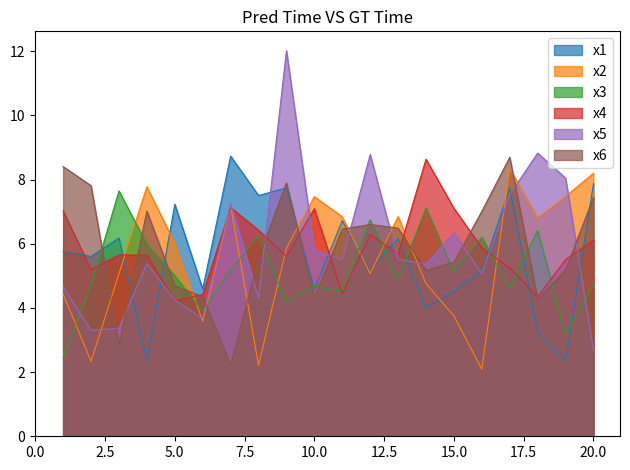

The value of x5 at 8 is 4.3. True or false?

True